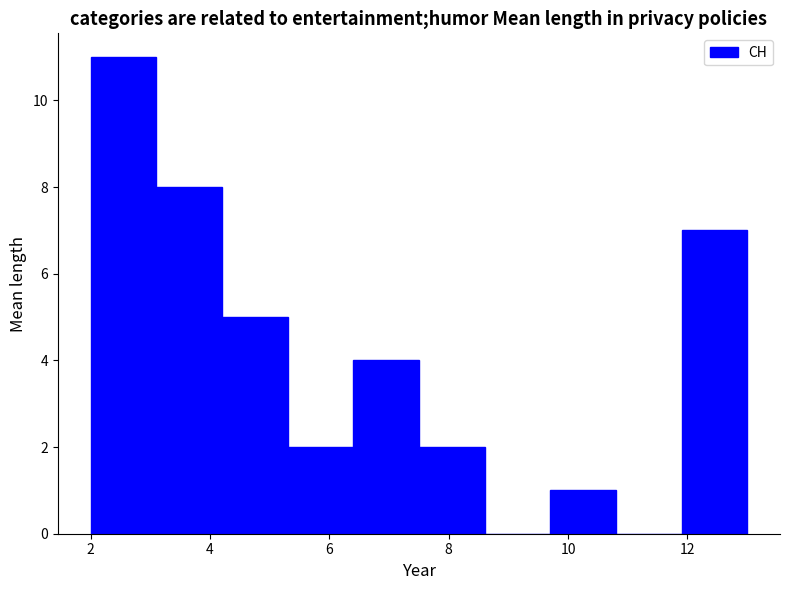

Reading left to right, list every bar in this chart as the range it spans on the x-axis followed by its height. Neither the bar edges nor the heights are printed on the chart, so give them approximately, as read against the axes.

2.0 to 3.1: 11
3.1 to 4.2: 8
4.2 to 5.3: 5
5.3 to 6.4: 2
6.4 to 7.5: 4
7.5 to 8.6: 2
8.6 to 9.7: 0
9.7 to 10.8: 1
10.8 to 11.9: 0
11.9 to 13.0: 7